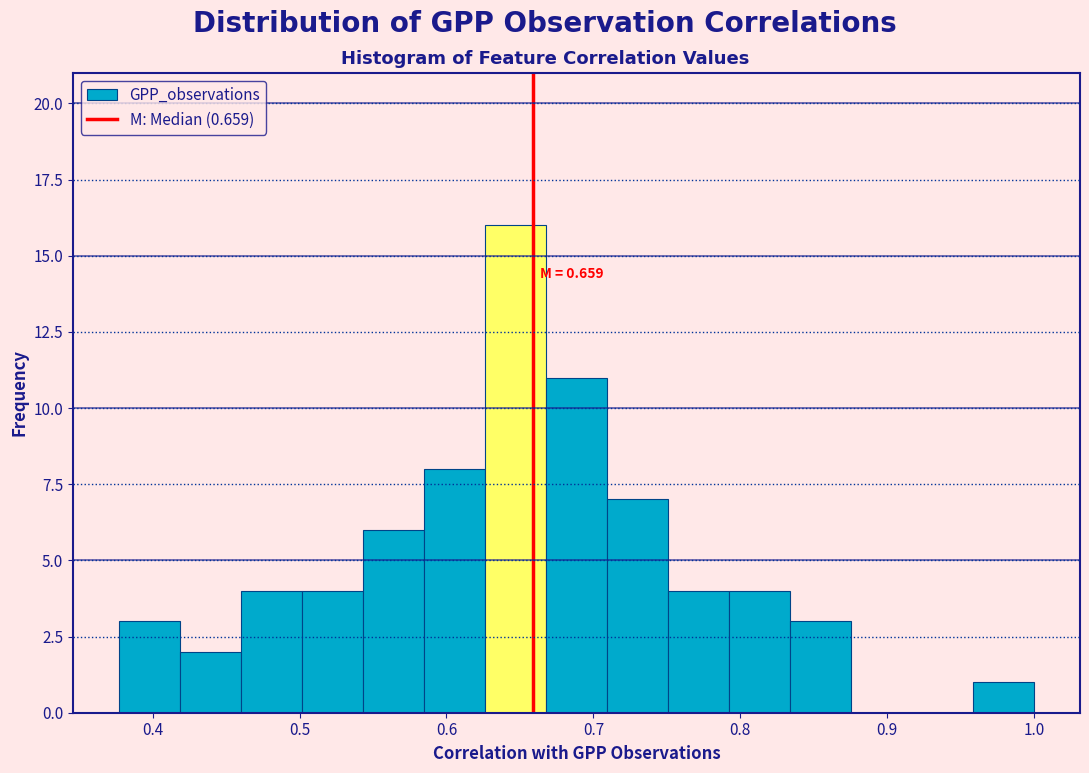

Which range on the x-axis has the tallest bar?

0.63 to 0.67